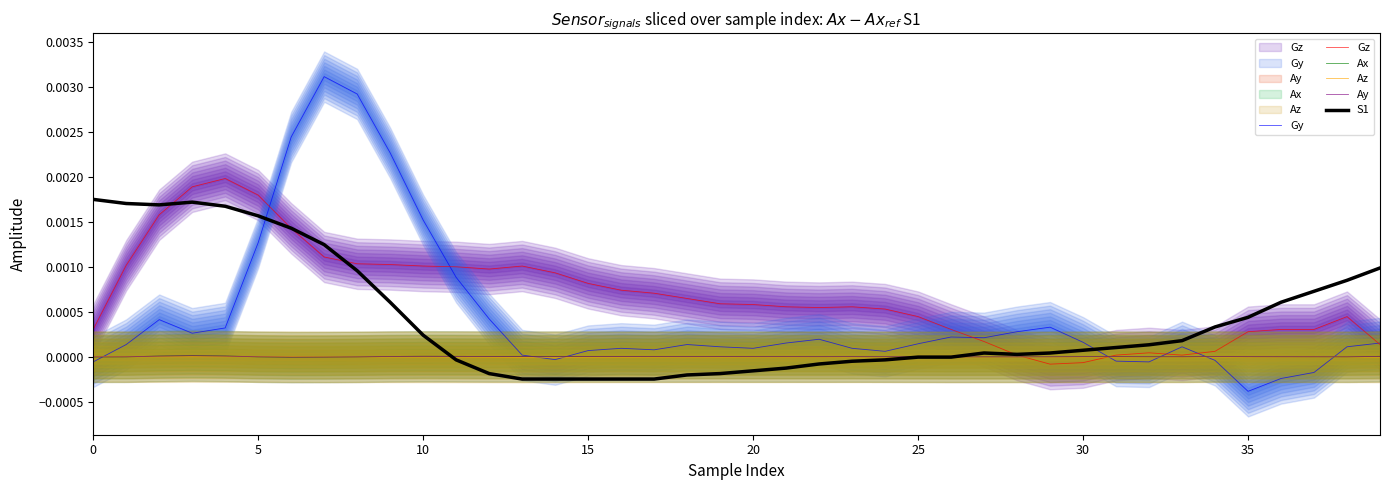

True or false: Ax has more than 0 interior local peaks.

True